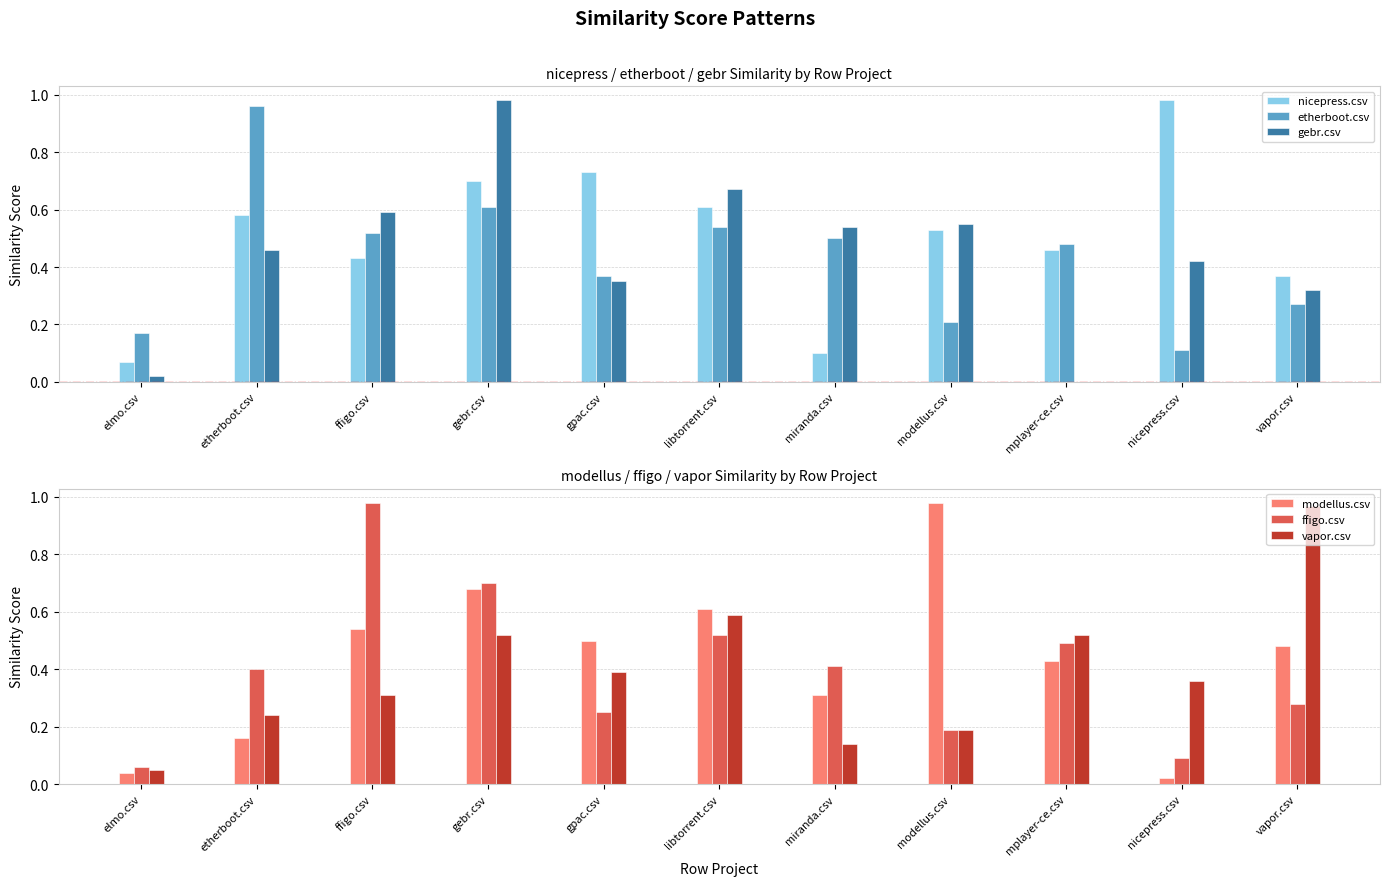

At which label is nicepress.csv closest to 0?

elmo.csv